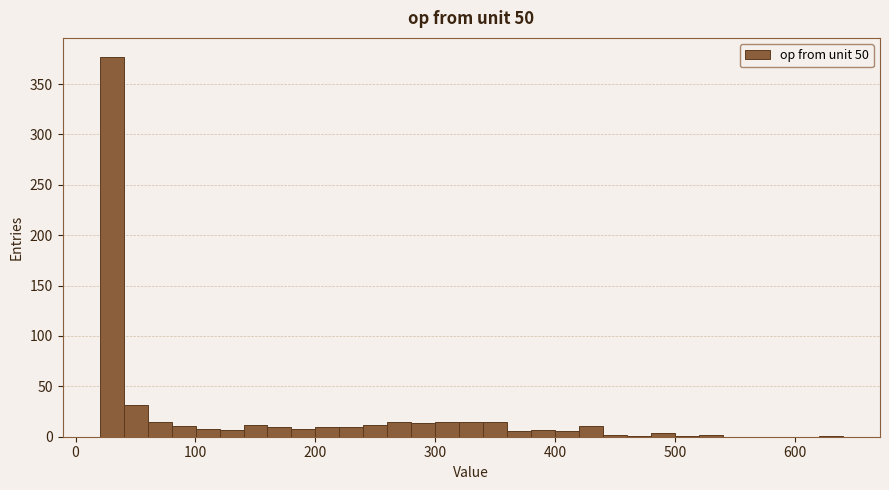

Around what value on the x-axis is the tallest bar? Give the approximate position of its centre, as read against the axis.

30